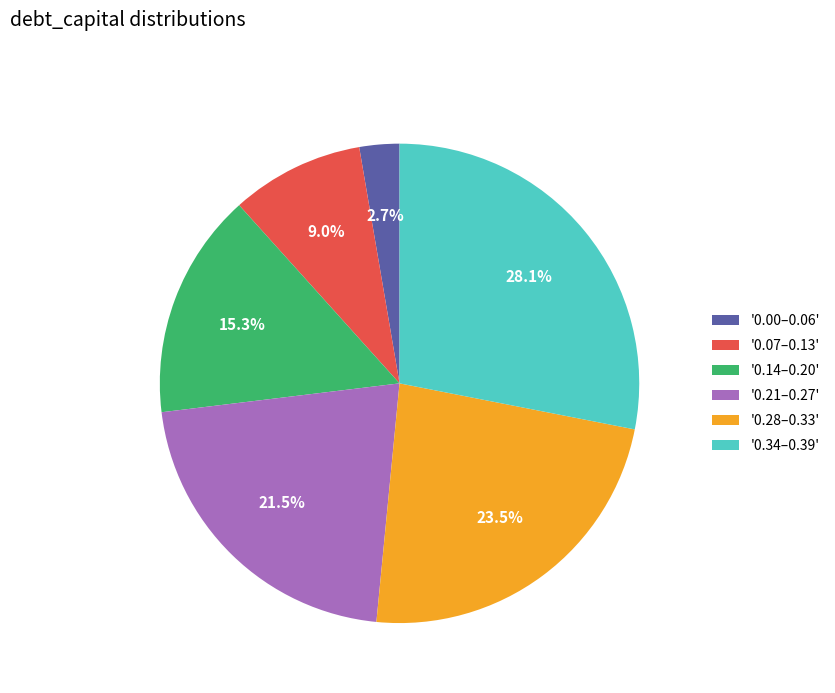

Rank the categories by value from highest to lowest.

'0.34–0.39', '0.28–0.33', '0.21–0.27', '0.14–0.20', '0.07–0.13', '0.00–0.06'